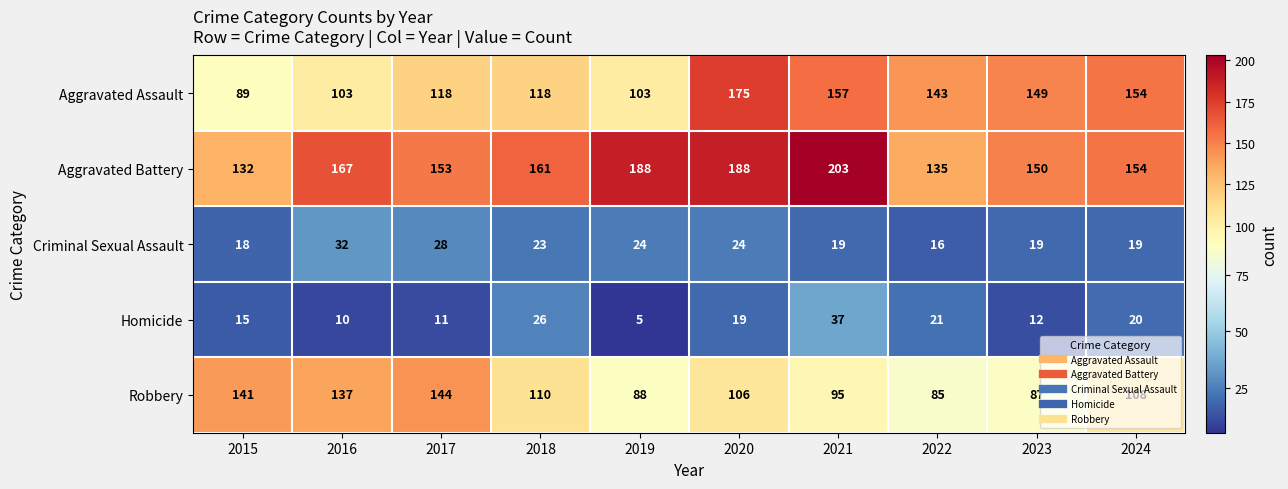

What is the total value across all series at 2016?

449